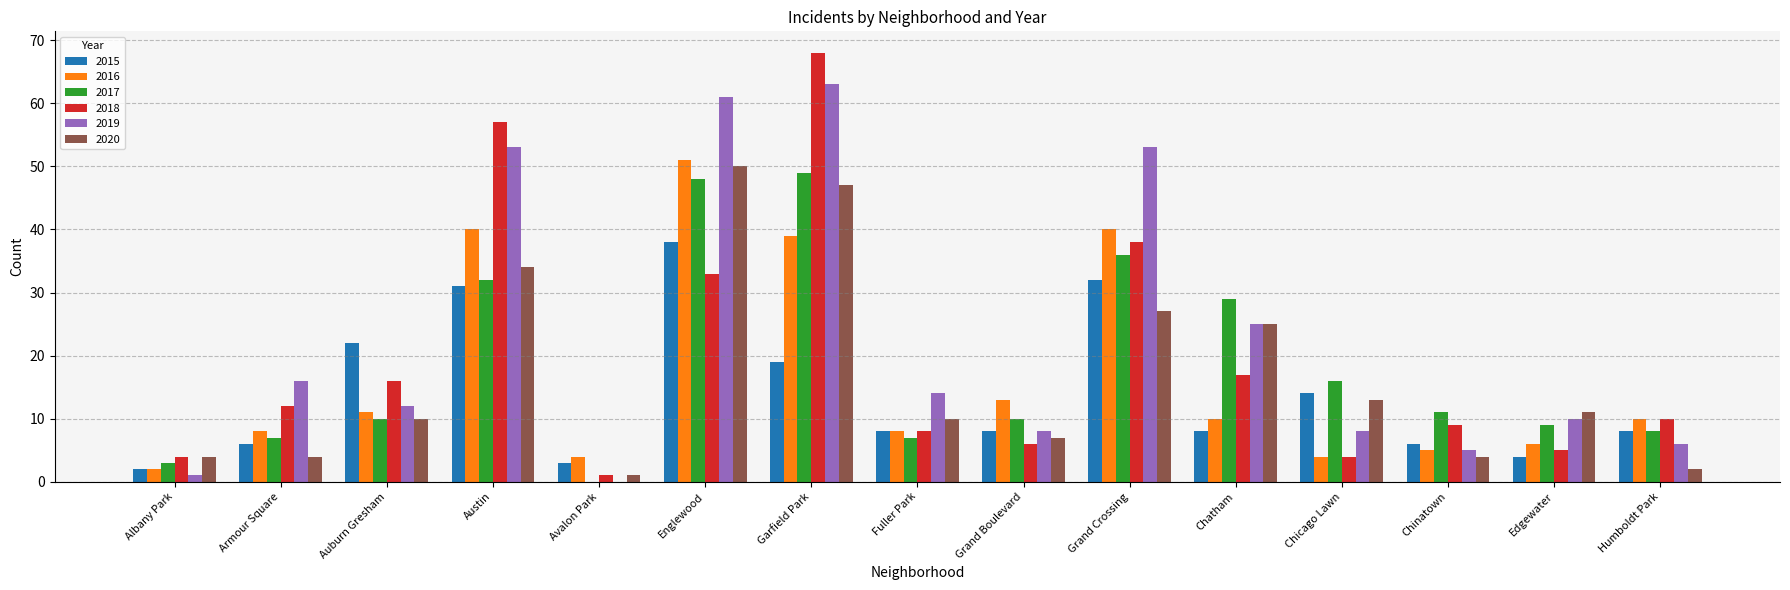

What is the approximate value of 2016 at Armour Square?

8